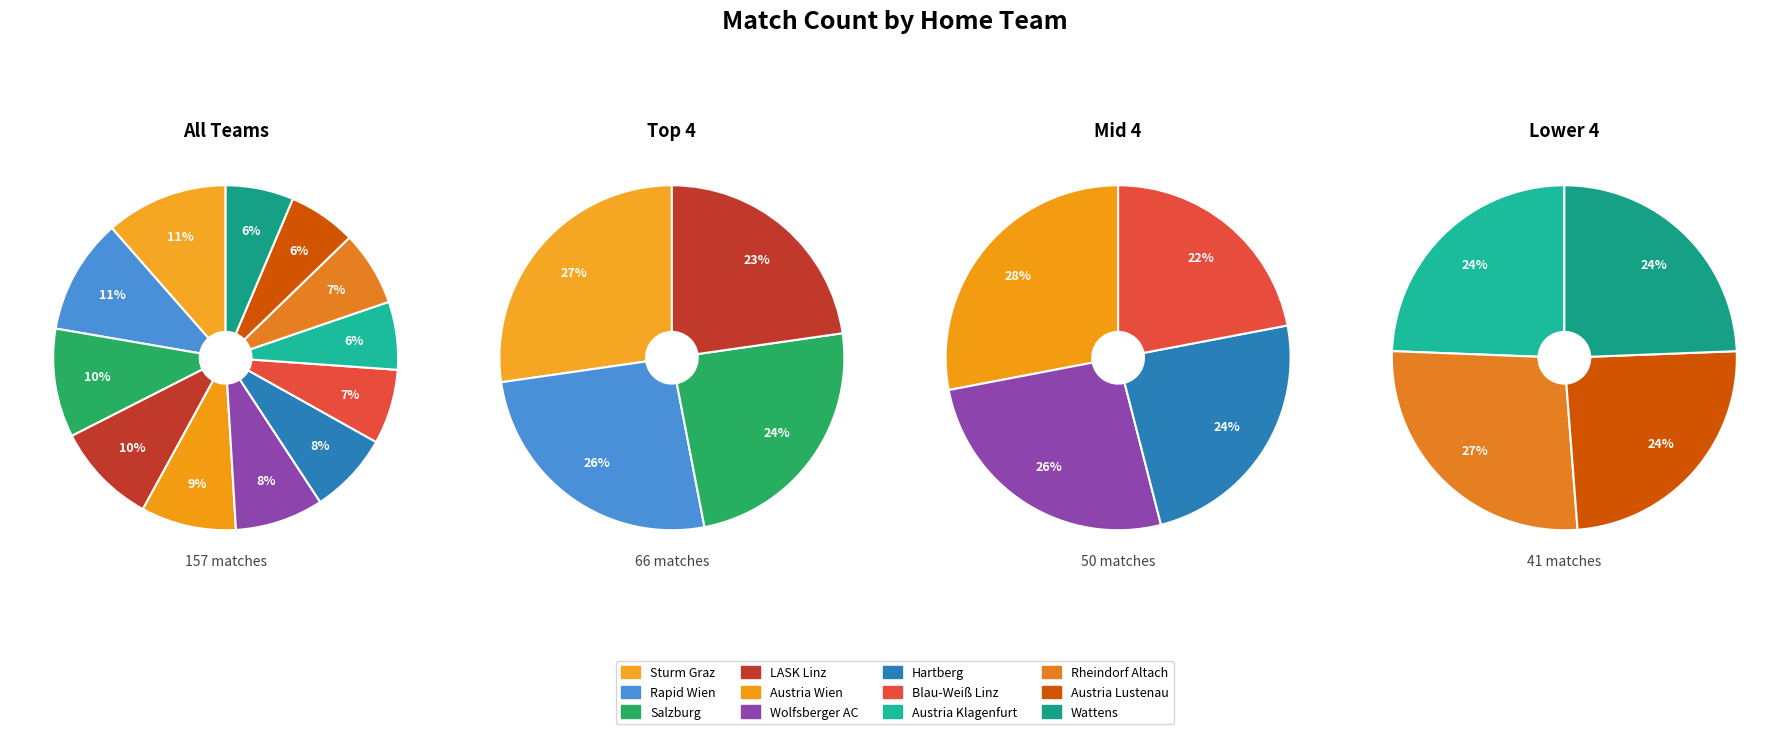

What is the change in value from Rapid Wien to Hartberg?

-5